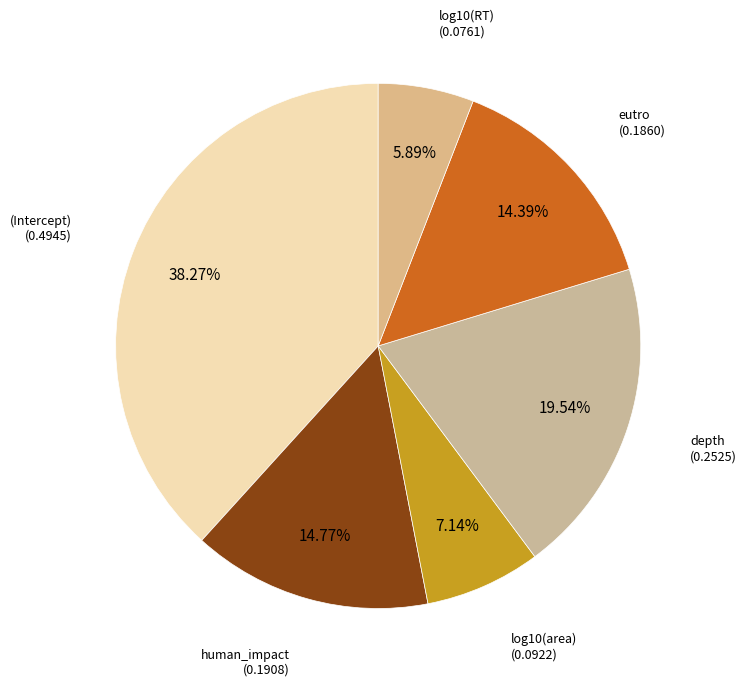

To the nearest percent, what is the average slice percentage?

17%